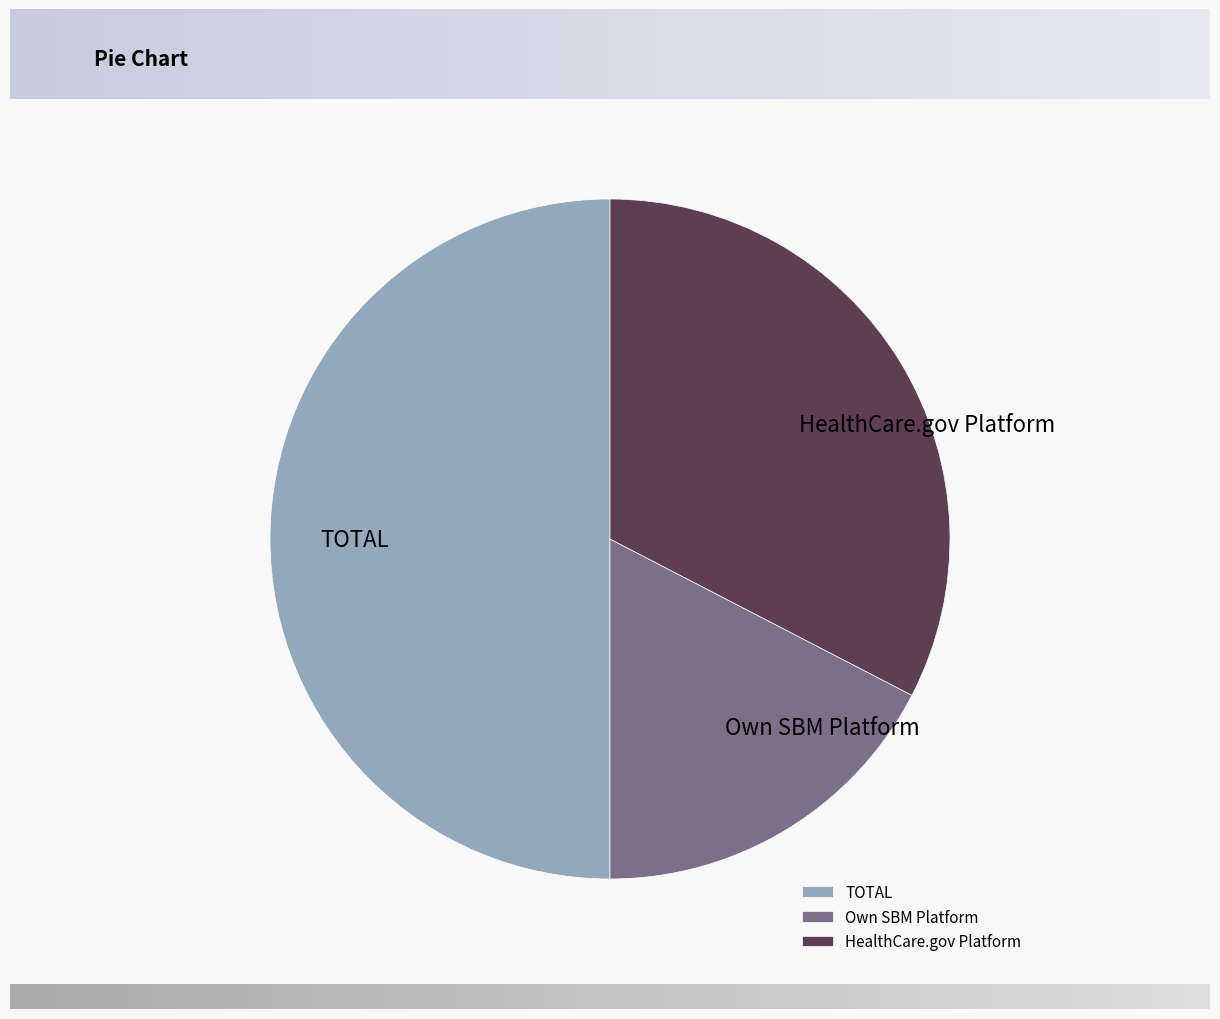

Count the number of slices in the pie.

3